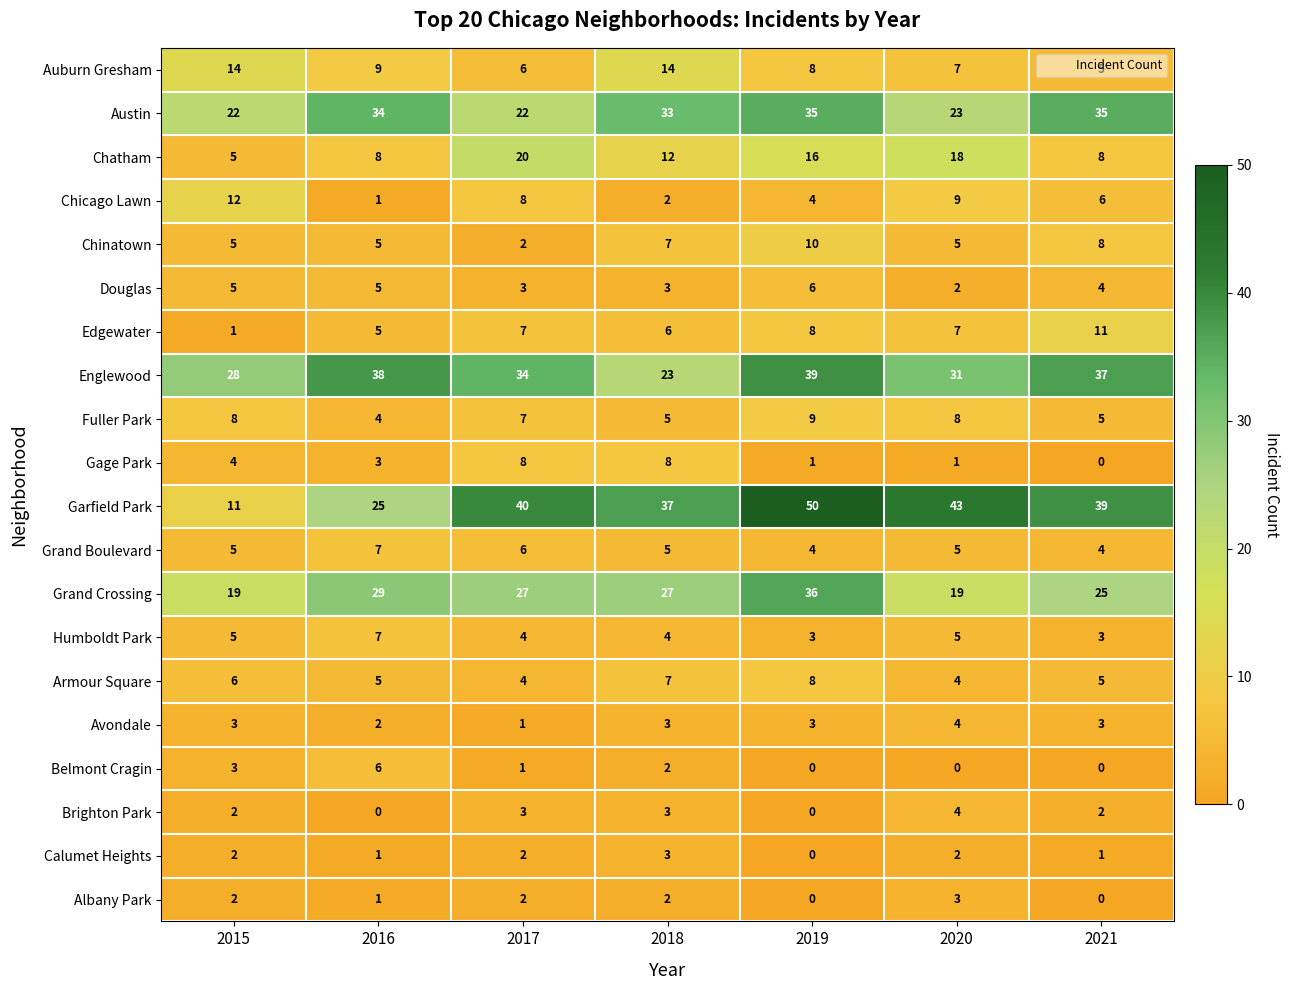

Between 2016 and 2017, which series saw the biggest shift?

Garfield Park